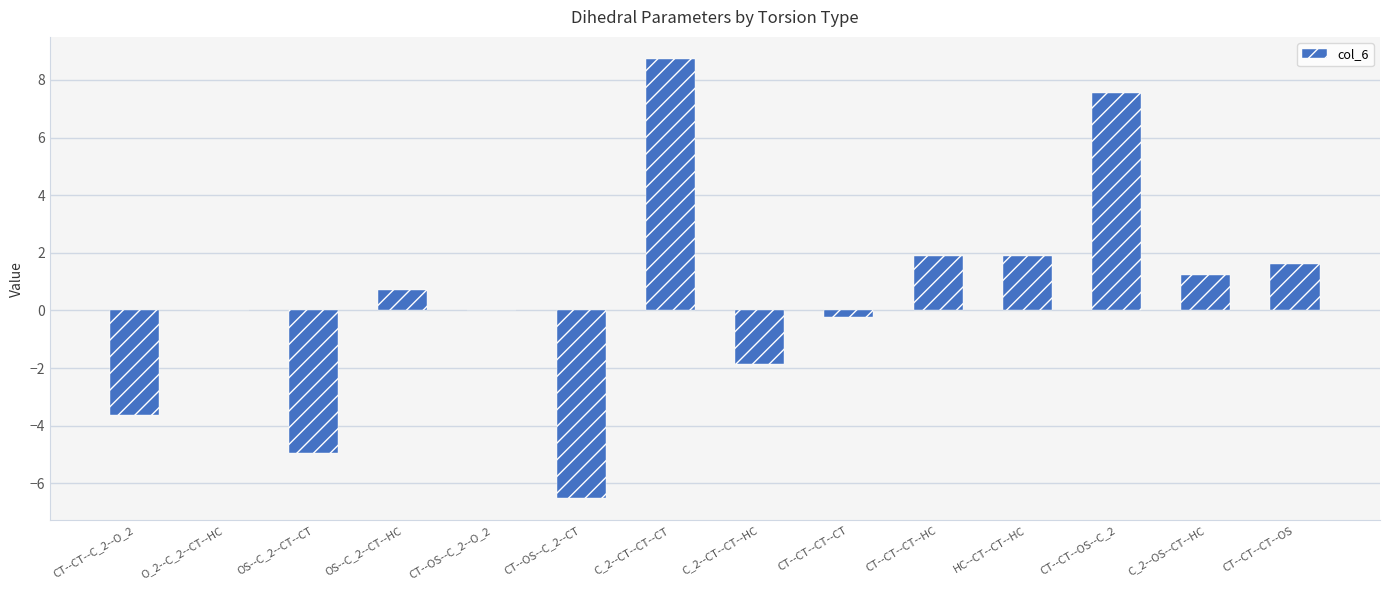

Which has a higher value, CT--OS--C_2--O_2 or CT--CT--C_2--O_2?

CT--OS--C_2--O_2